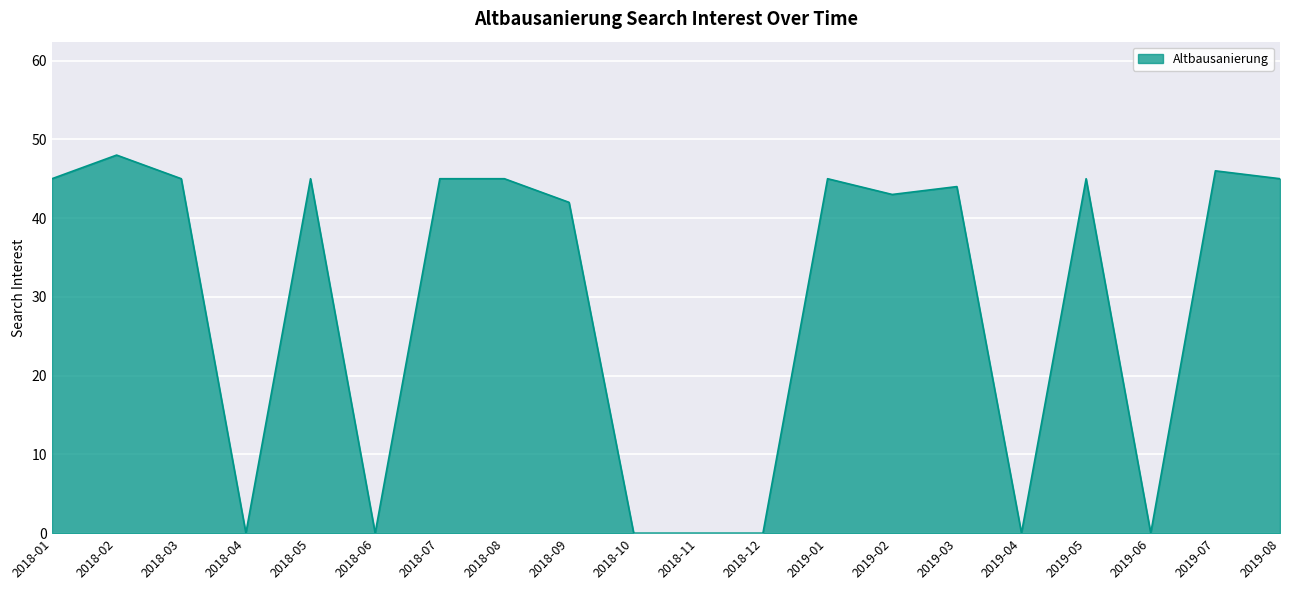

The chart shows a value of 22 at 2019-08. True or false?

False